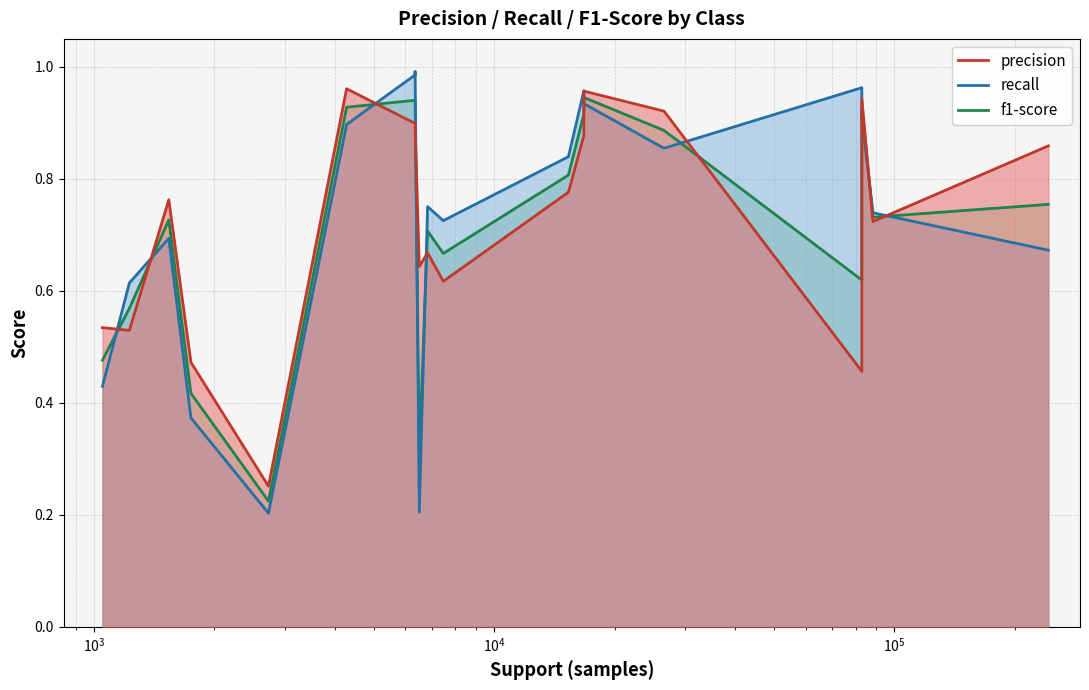

What is the average value of the f1-score series?

0.7